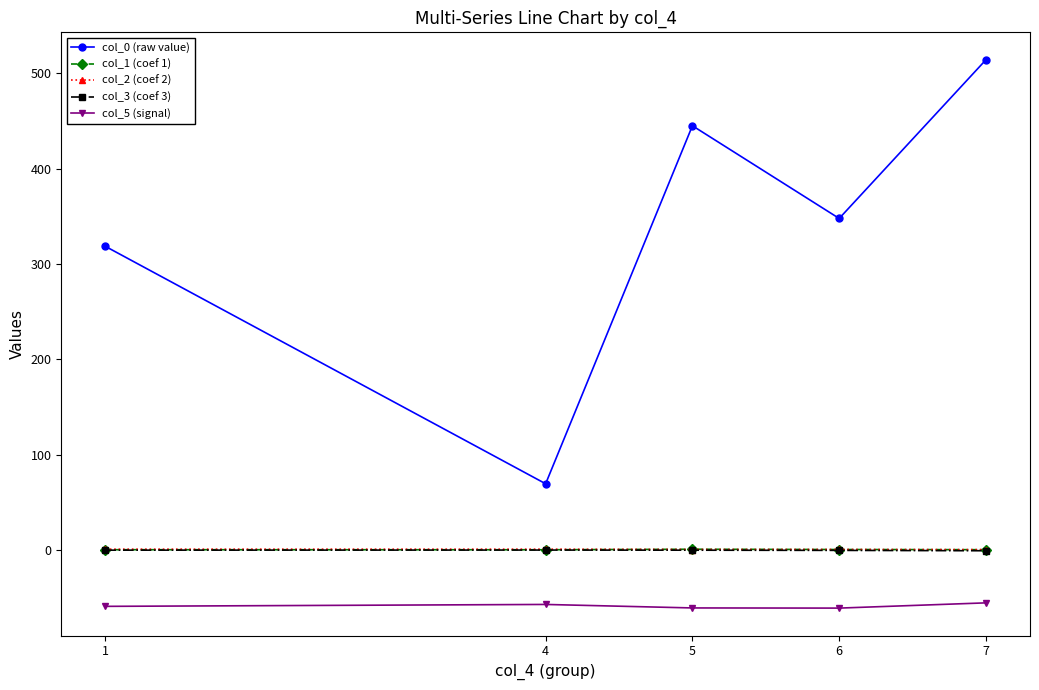

What is the value of the col_0 (raw value) point at the 2nd from the left?

69.6